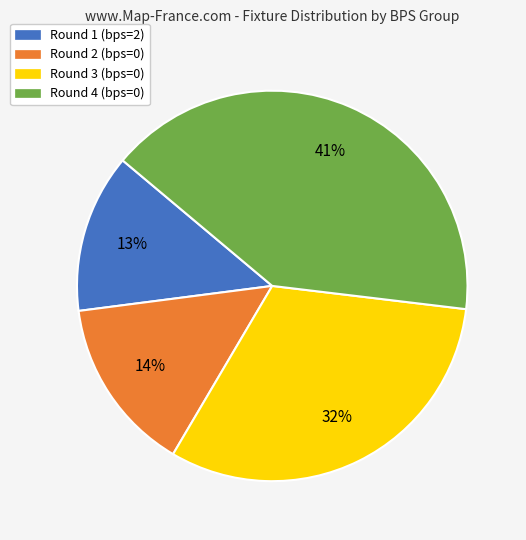

Is there any slice that represents more than half of the pie?

No